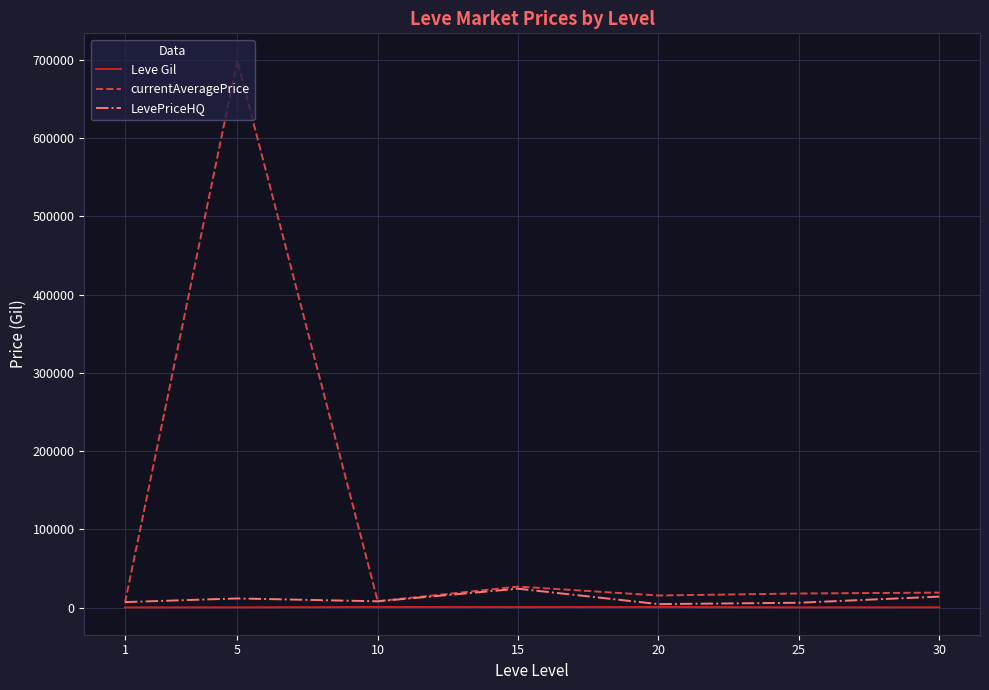

Which series changed the most between 5 and 10?

currentAveragePrice